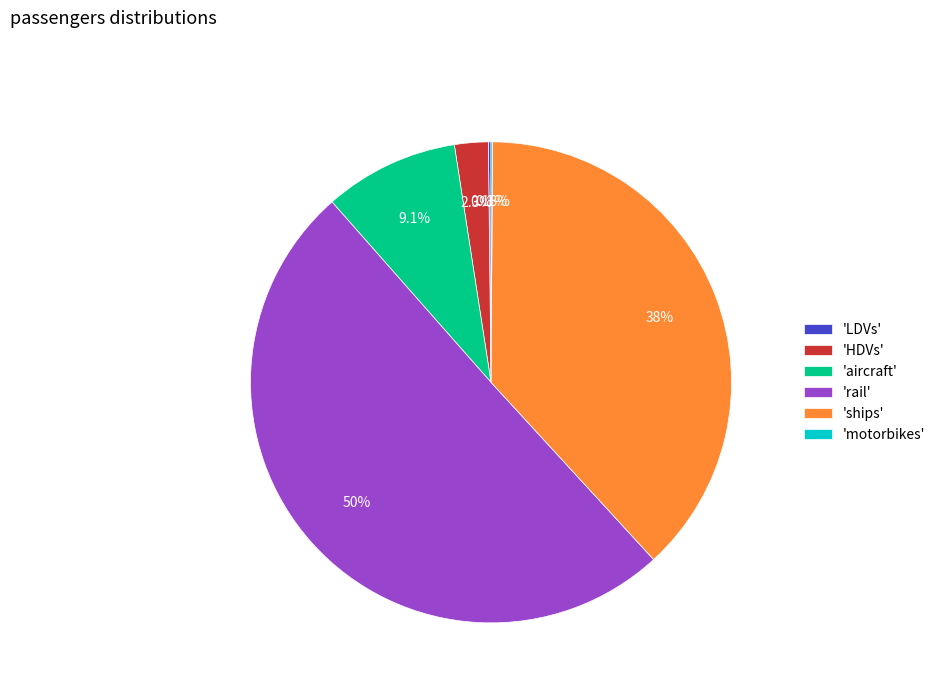

Approximately how many times larger is the value at 'aircraft' compared to 'HDVs'?

4.0